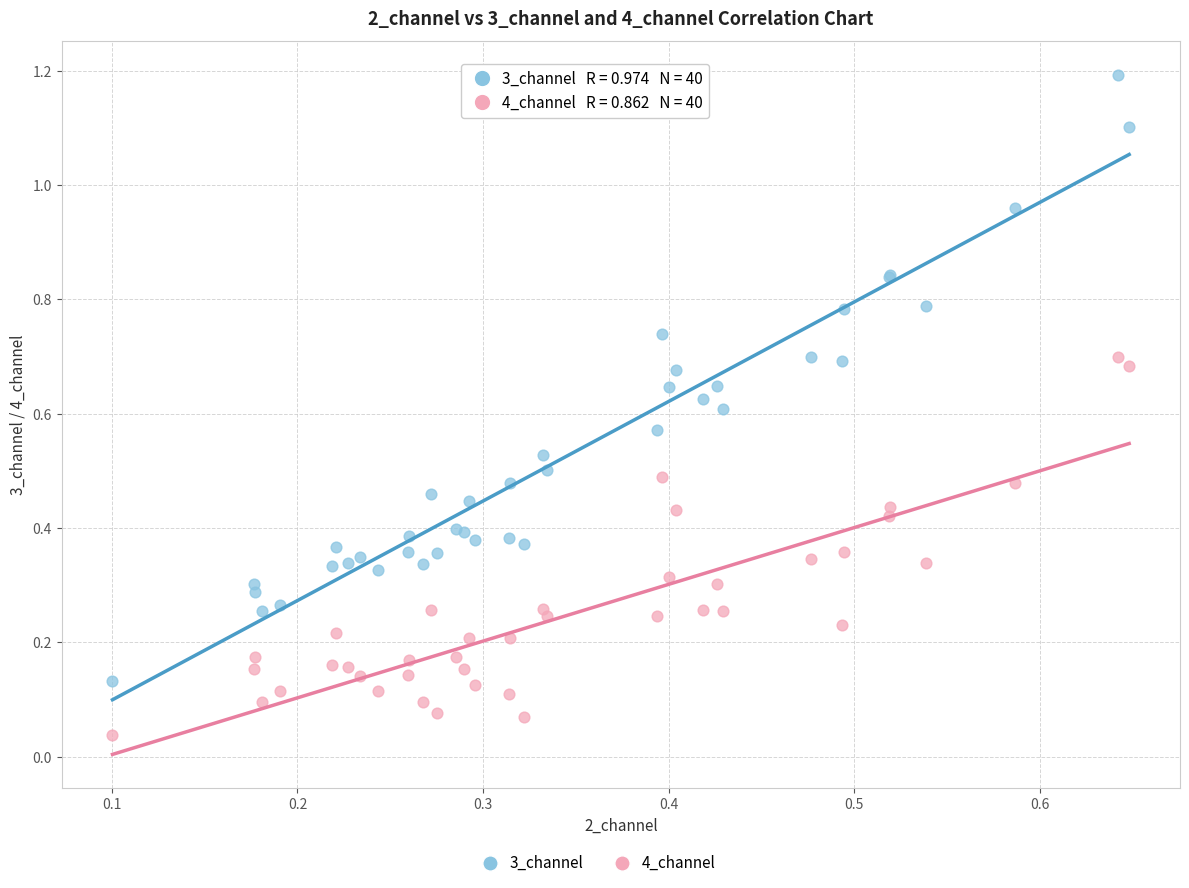

Which series has the largest Y range (max minus min)?

3_channel